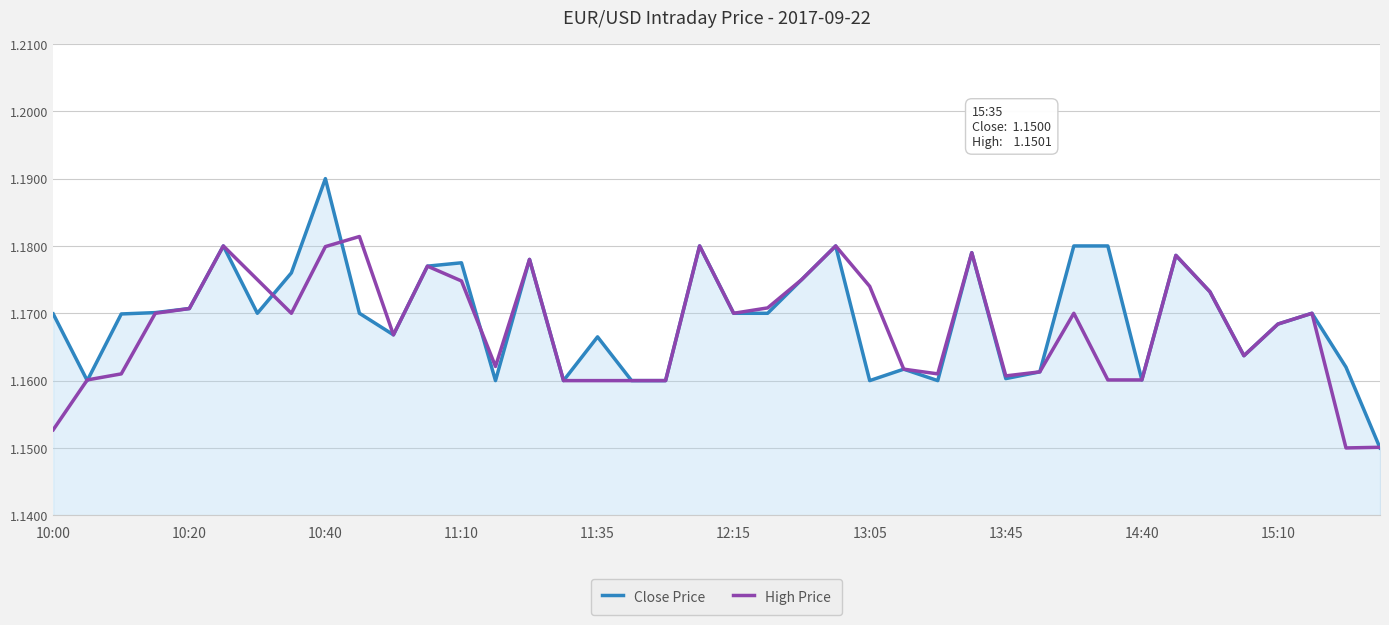

Rank the series by their maximum value, from lowest to highest.

High Price, Close Price